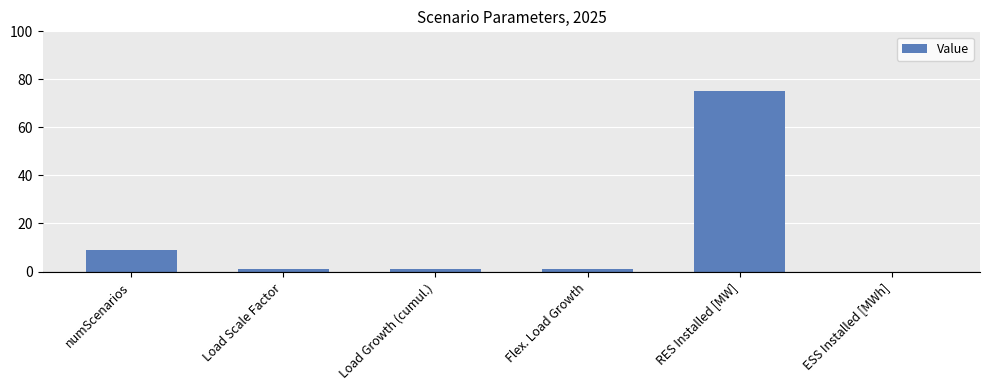

What is the sum of all values?

87.2